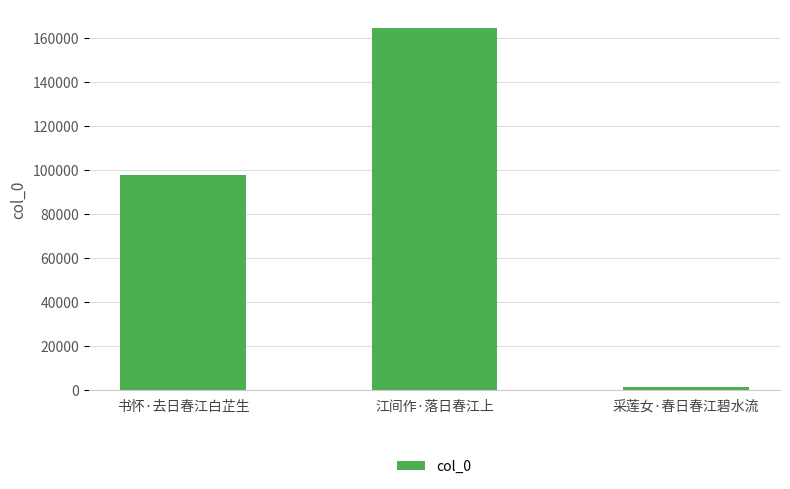

How many values are between 1463 and 164791?

3